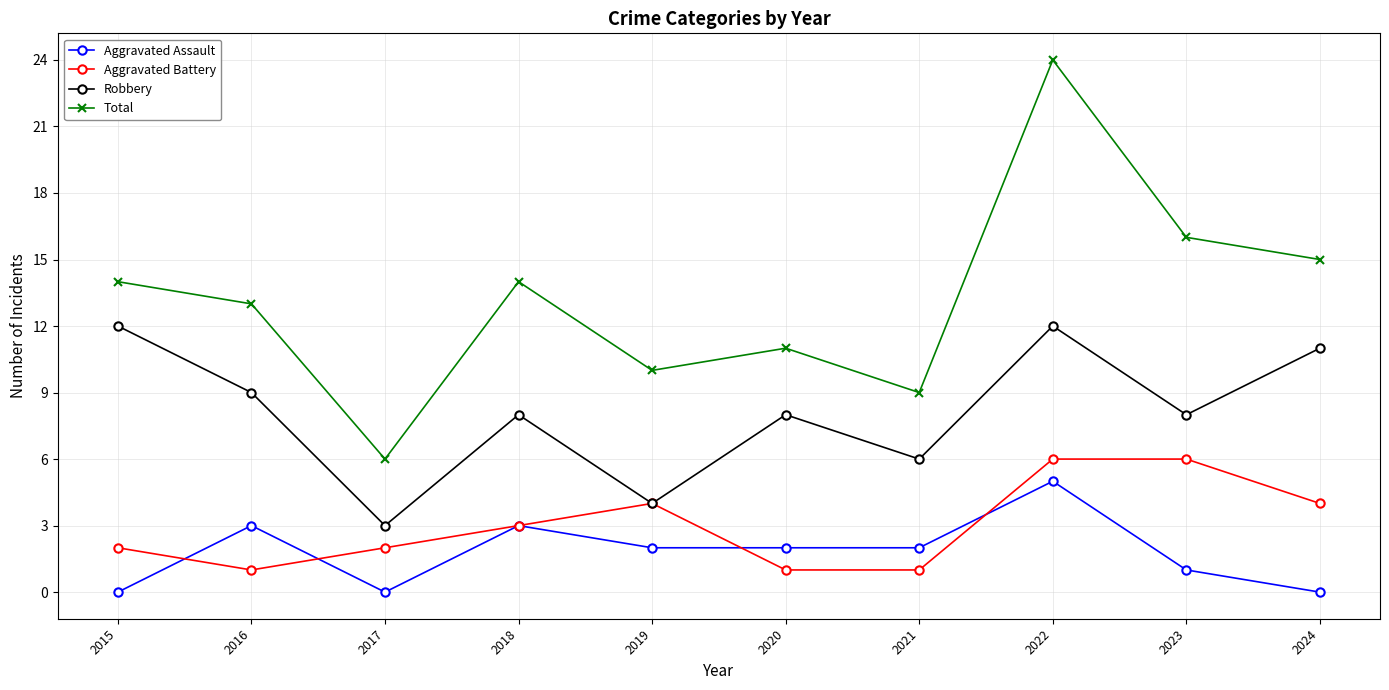

How many interior local peaks does the Total series have?

3